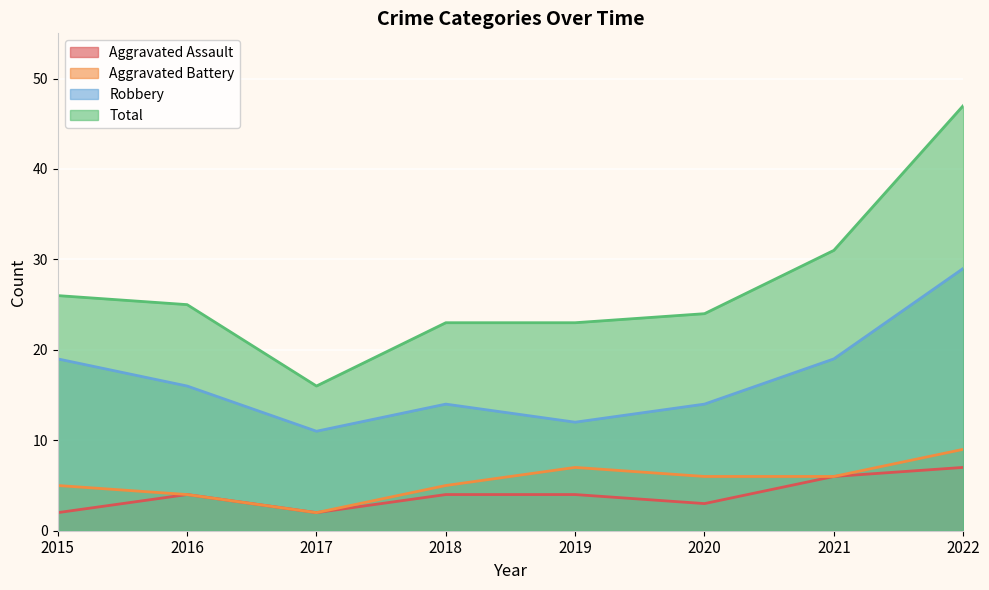

How many categories are shown in the chart?

8